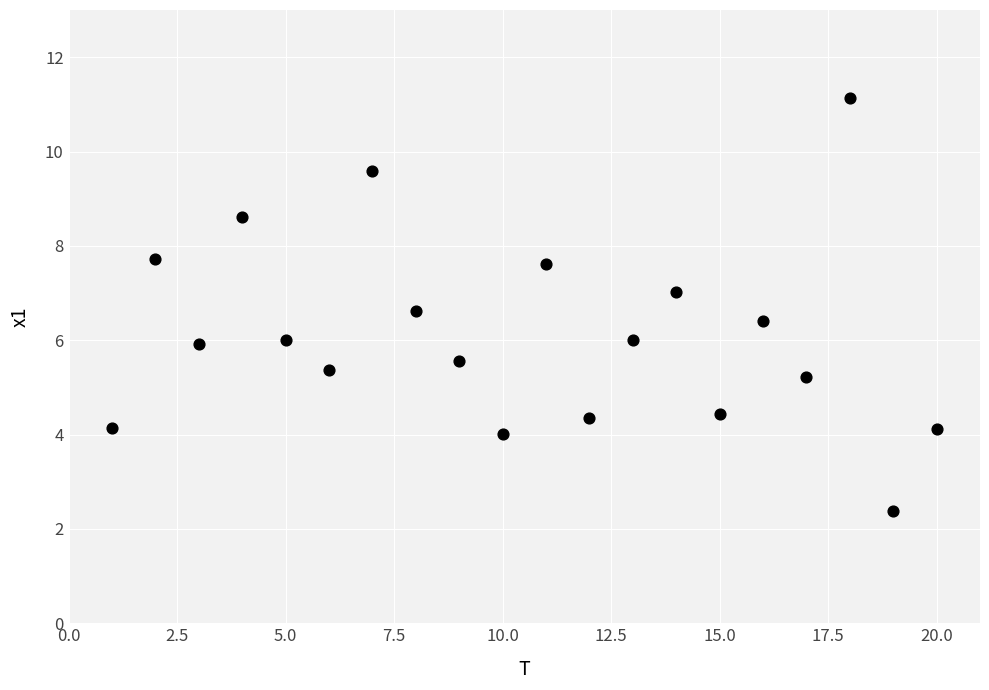

What is the range of Y values (max minus min)?

8.8